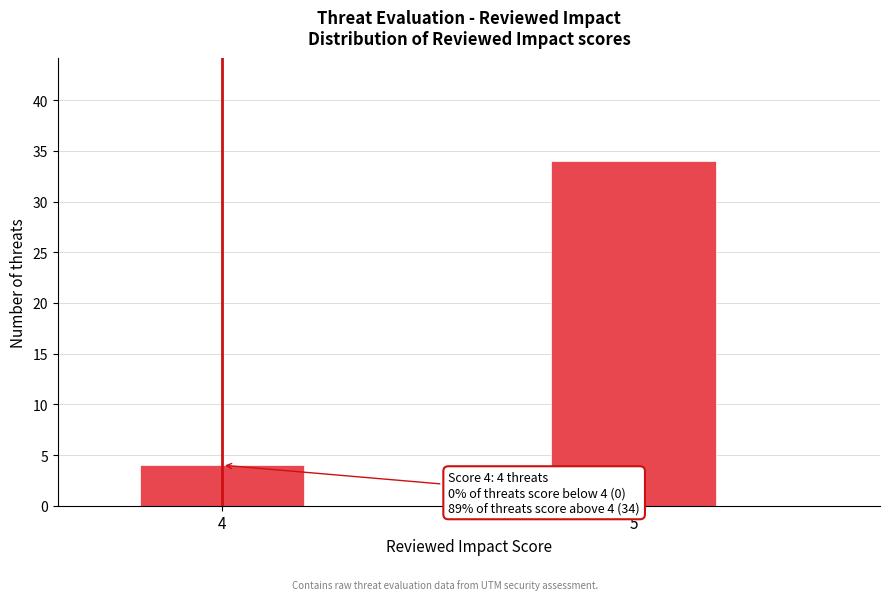

Reading left to right, list all the values displayed in this chart.

4	34